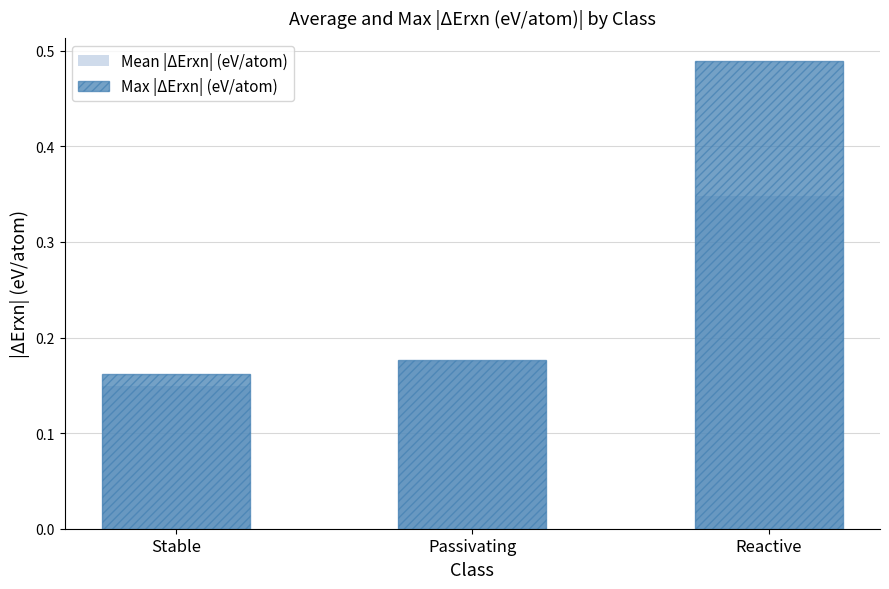

What is the average value of the Max |ΔErxn| (eV/atom) series?

0.3